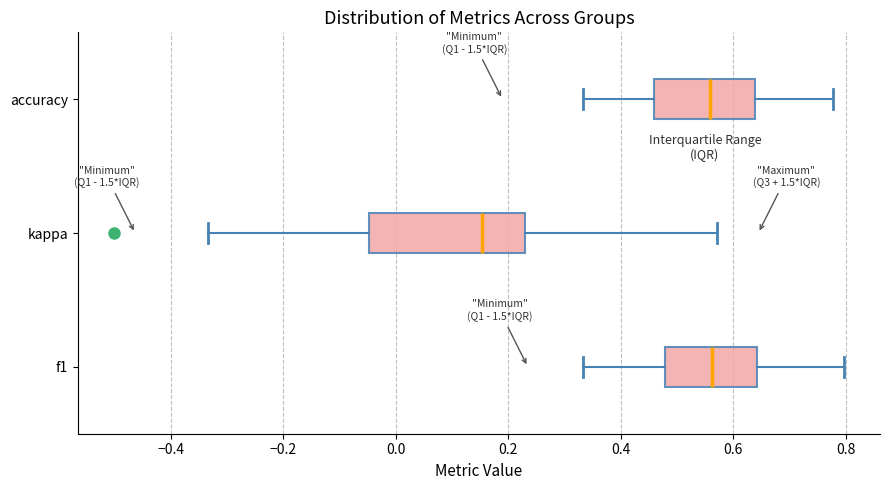

Reading bottom to top, read every box against the x-axis: the position of its median line, the range the box covers, and the ends of its whiskers. The values are not printed on the chart, so give them approximately, as read against the axis.

f1: median 0.56, box 0.48 to 0.64, whiskers 0.34 to 0.80
kappa: median 0.16, box -0.04 to 0.22, whiskers -0.34 to 0.58
accuracy: median 0.56, box 0.46 to 0.64, whiskers 0.34 to 0.78